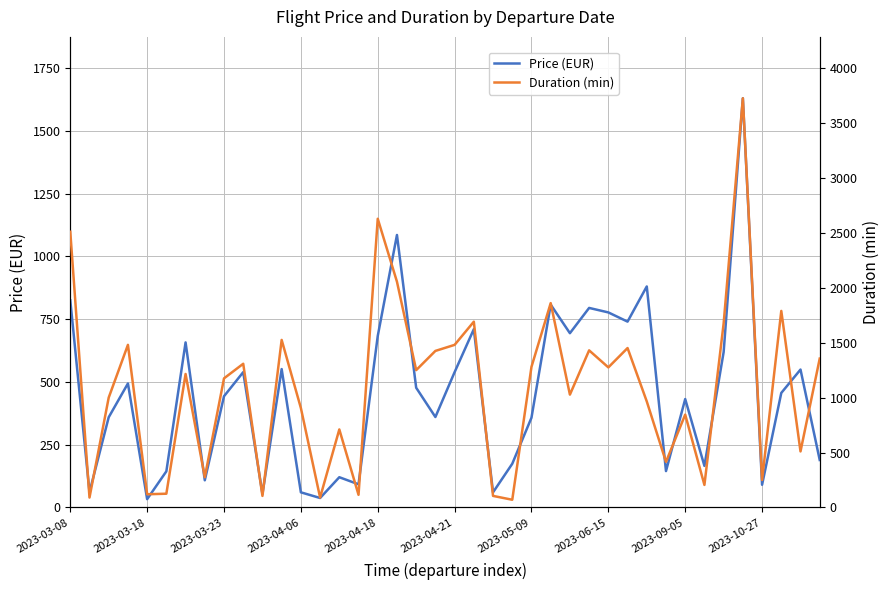

The value of Duration (min) at 30 is 1343.2. True or false?

False